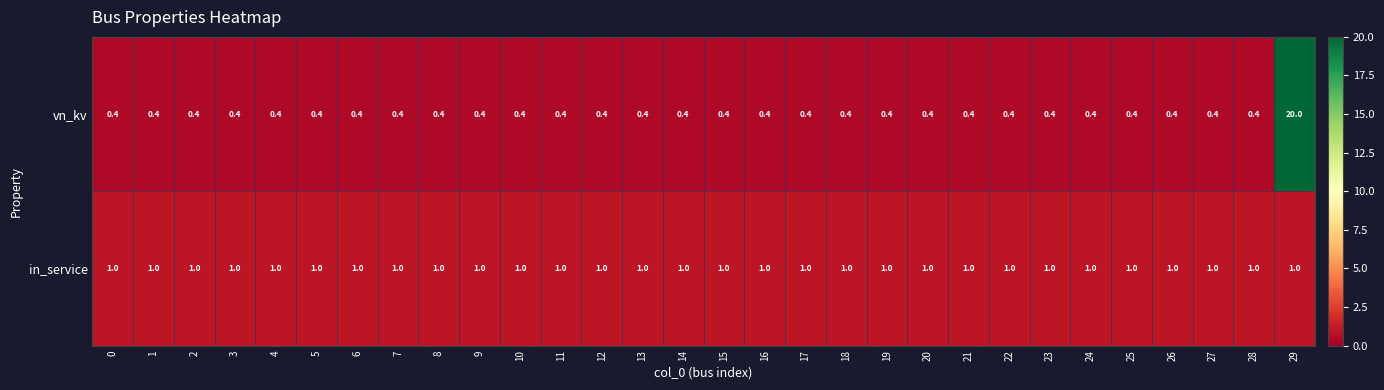

Which series has the largest total across all categories?

vn_kv